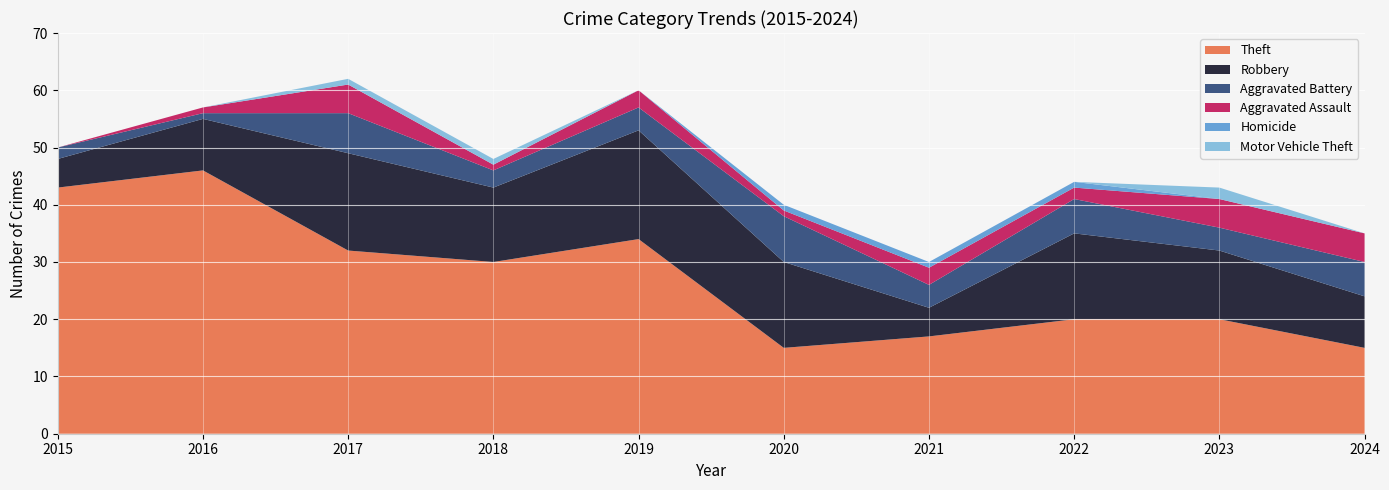

Reading left to right, what are all the values shown in this chart?

Theft: 2015=43	2016=46	2017=32	2018=30	2019=34	2020=15	2021=17	2022=20	2023=20	2024=15
Robbery: 2015=5	2016=9	2017=17	2018=13	2019=19	2020=15	2021=5	2022=15	2023=12	2024=9
Aggravated Battery: 2015=2	2016=1	2017=7	2018=3	2019=4	2020=8	2021=4	2022=6	2023=4	2024=6
Aggravated Assault: 2015=0	2016=1	2017=5	2018=1	2019=3	2020=1	2021=3	2022=2	2023=5	2024=5
Homicide: 2015=0	2016=0	2017=0	2018=0	2019=0	2020=1	2021=1	2022=1	2023=0	2024=0
Motor Vehicle Theft: 2015=0	2016=0	2017=1	2018=1	2019=0	2020=0	2021=0	2022=0	2023=2	2024=0